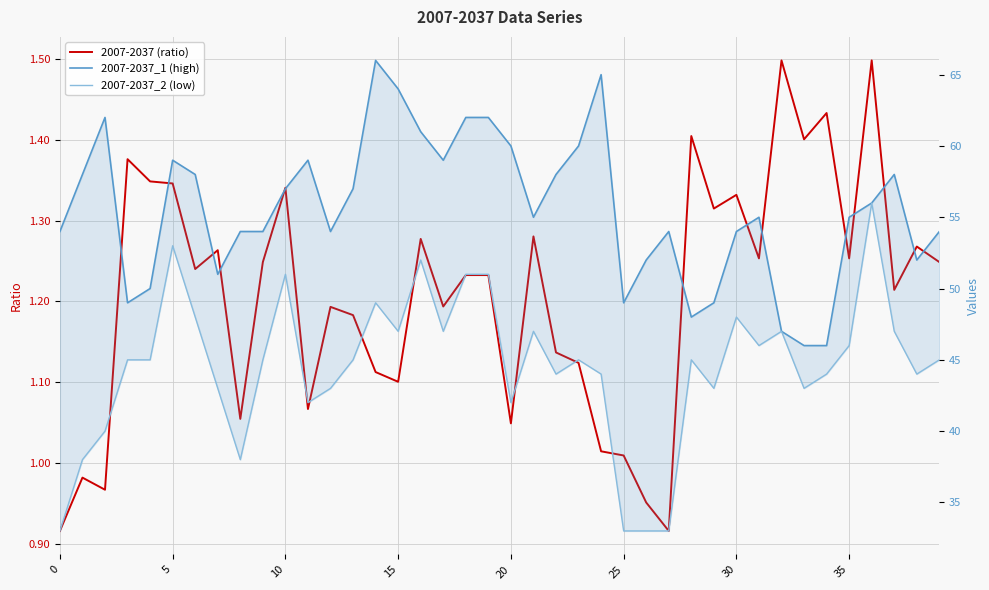

How many interior local valleys does the 2007-2037 (ratio) series have?

13